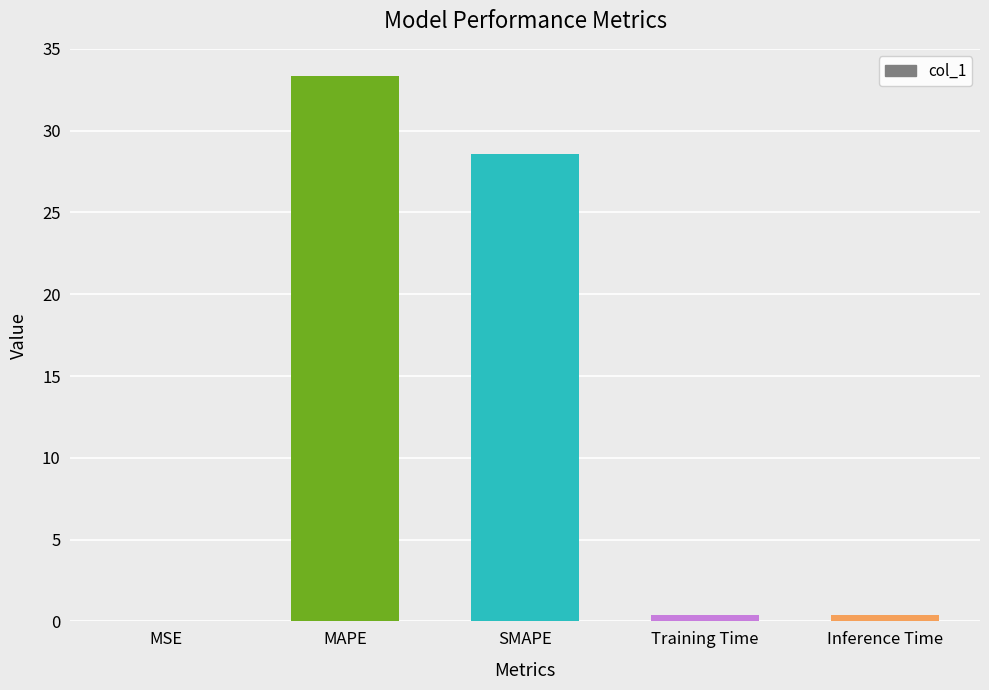

What is the difference between the values at MSE and Inference Time?

0.4